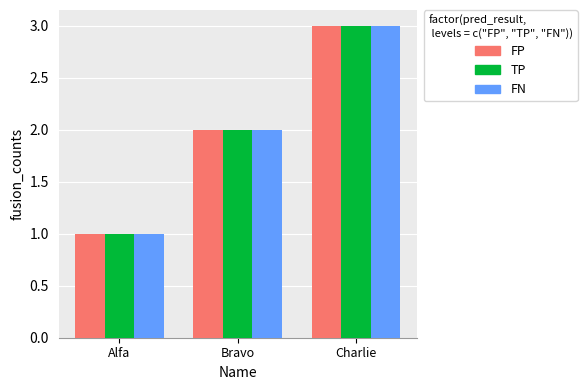

What is the minimum value for FP?

1